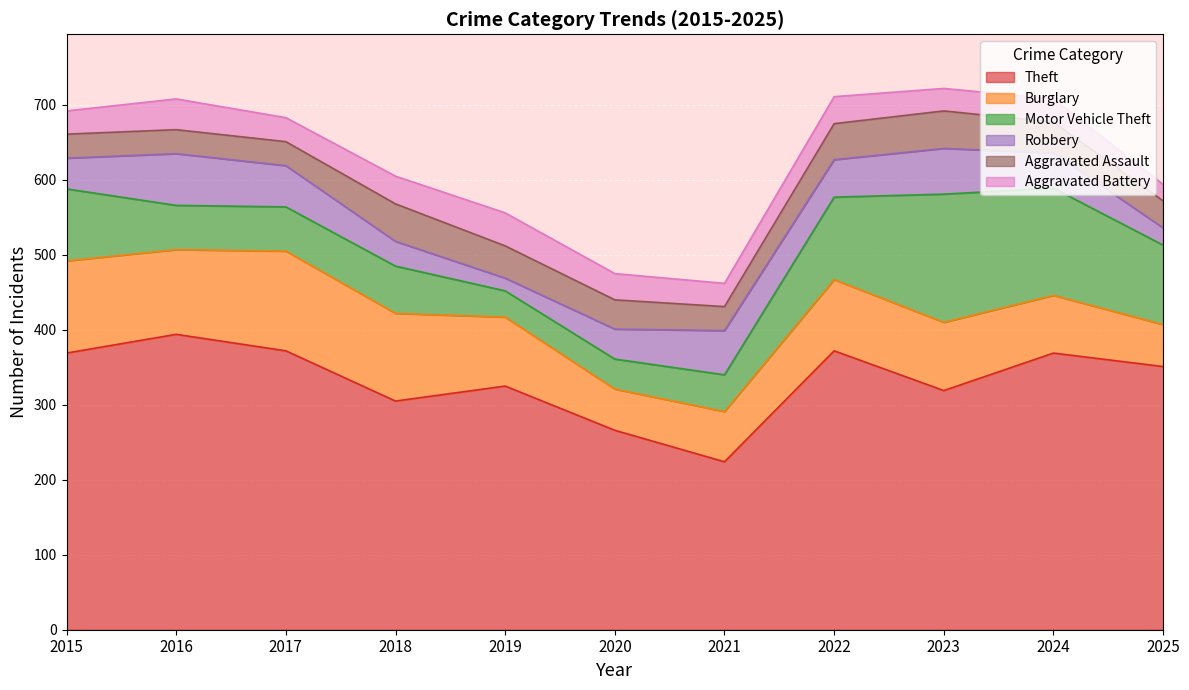

Is it true that Aggravated Battery equals 31 at 2015?

True